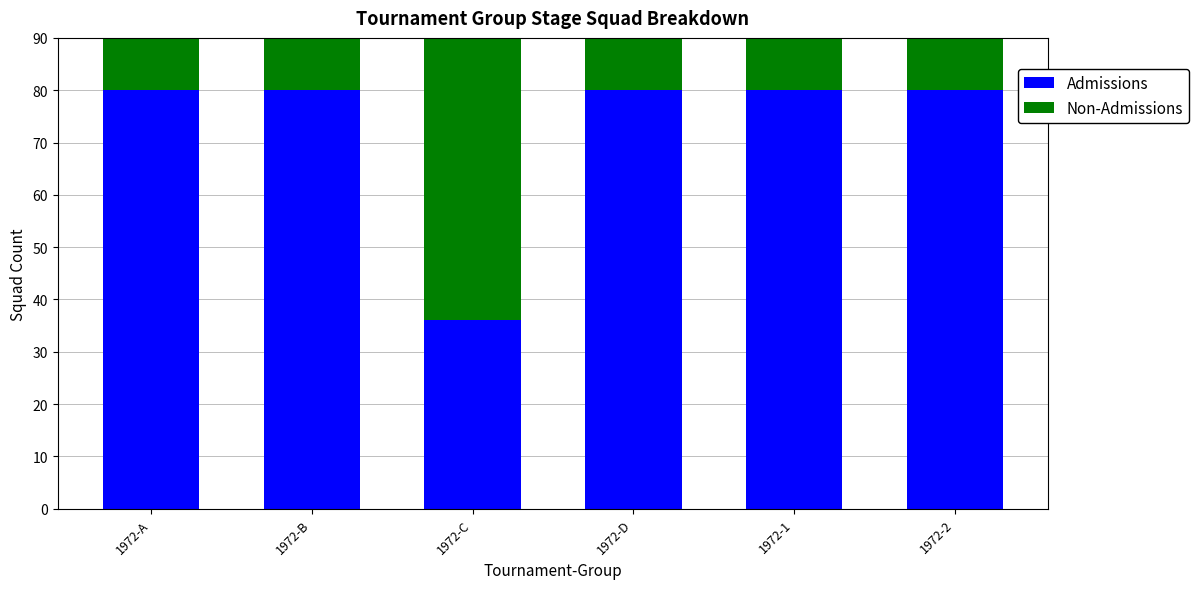

How many data points in Non-Admissions are less than 80?

2